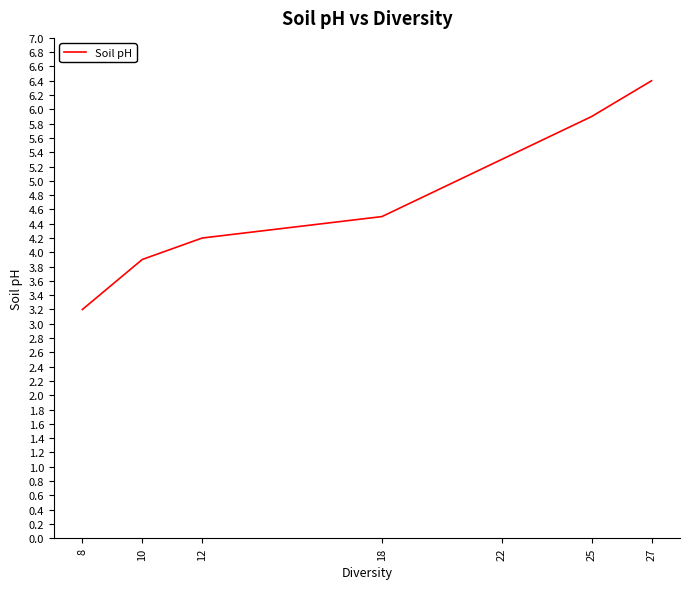

True or false: the data shows 2.3 at 10.

False